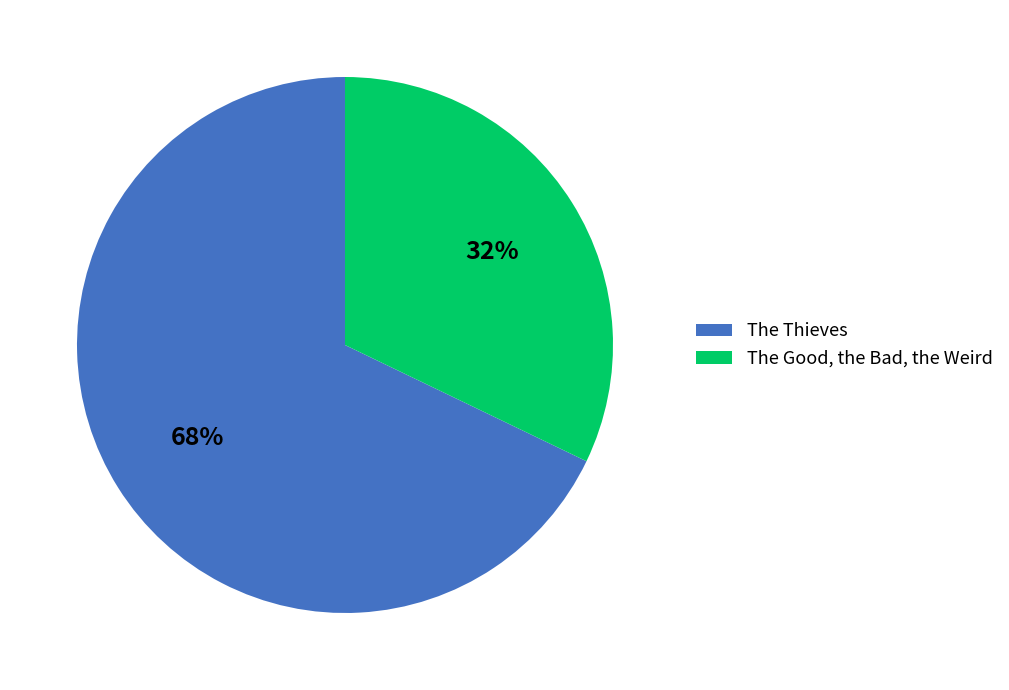

To the nearest percent, what portion does The Good, the Bad, the Weird represent?

32%